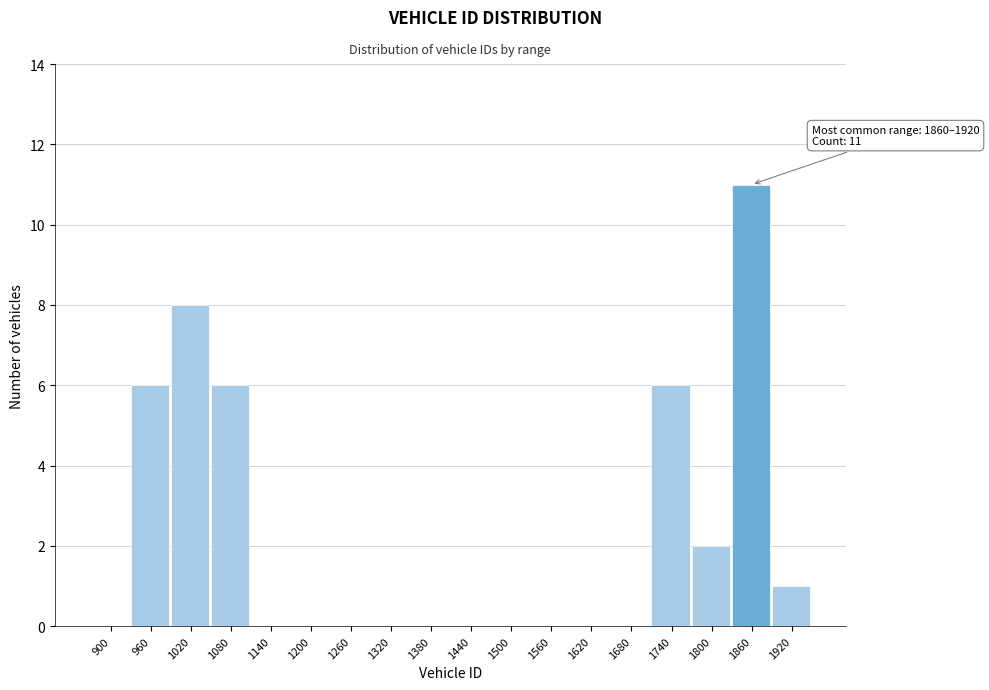

Reading left to right, transcribe all the data shown in this chart.

900=0	960=6	1020=8	1080=6	1140=0	1200=0	1260=0	1320=0	1380=0	1440=0	1500=0	1560=0	1620=0	1680=0	1740=6	1800=2	1860=11	1920=1